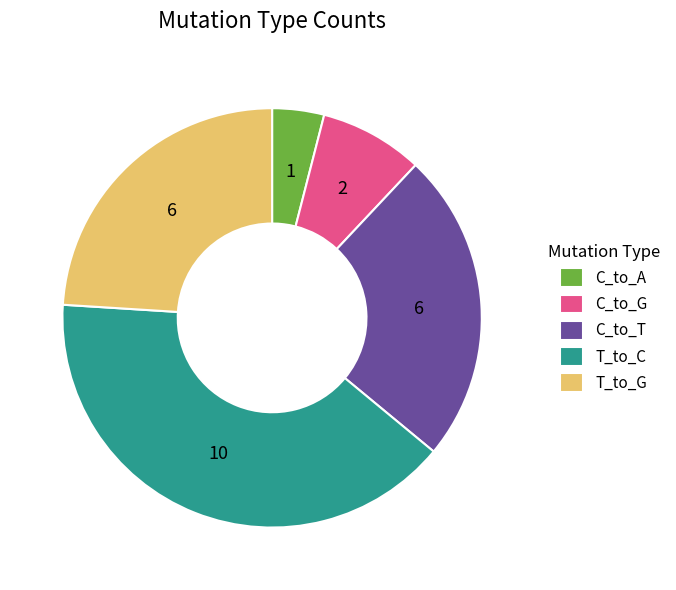

How many slices are in this pie chart?

5